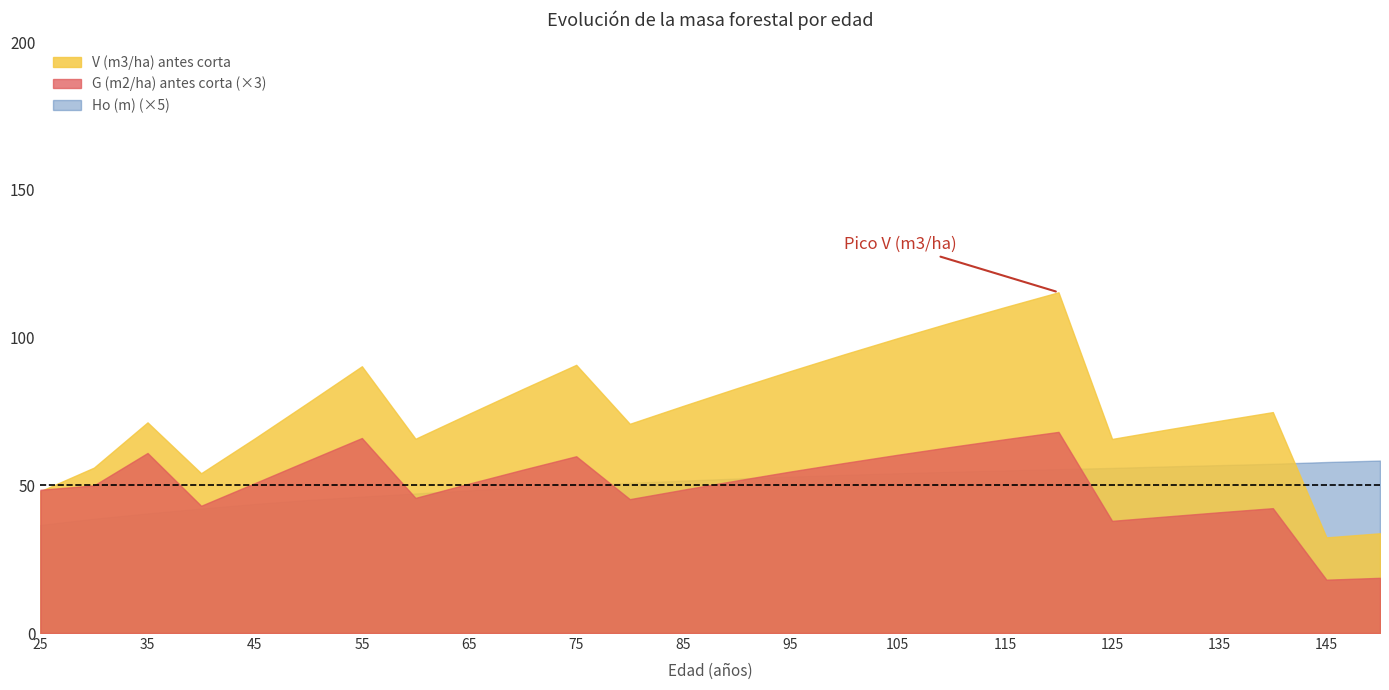

What is the sum of the V (m3/ha) antes corta values at 140 and 120?

190.2